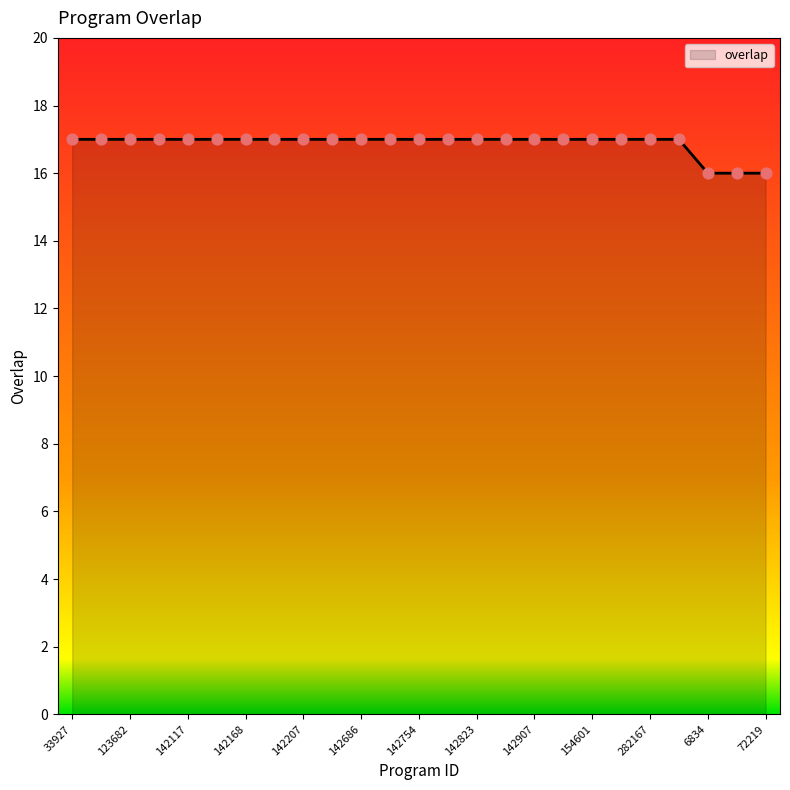

What is the minimum value shown in the chart?

16